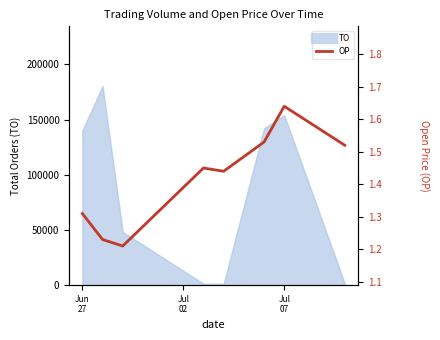

How many lines are shown in the chart?

1